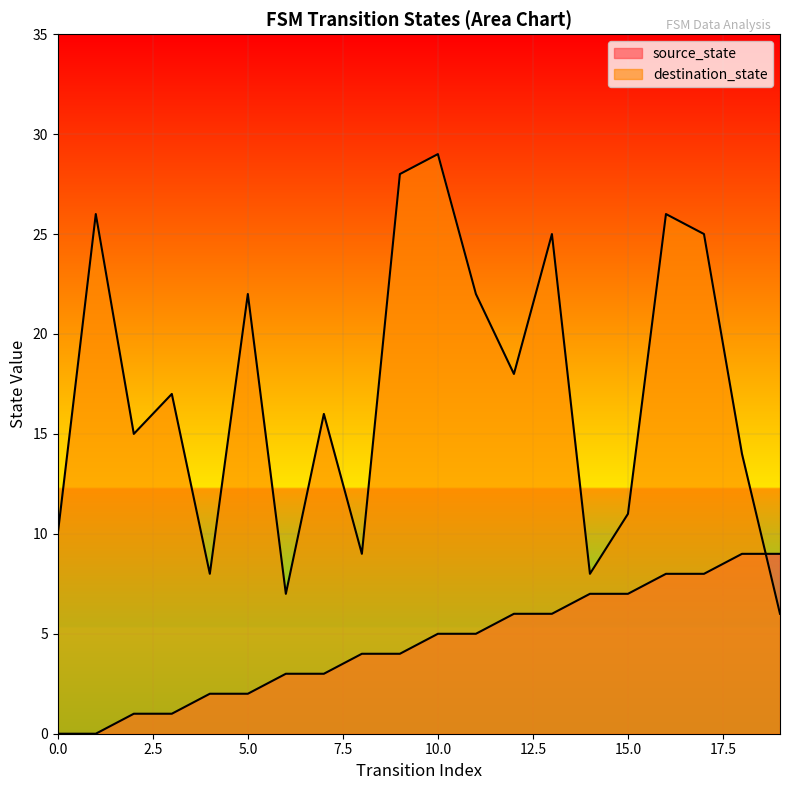

Rank the series at 7.5 from highest to lowest value.

destination_state_line, source_state_line